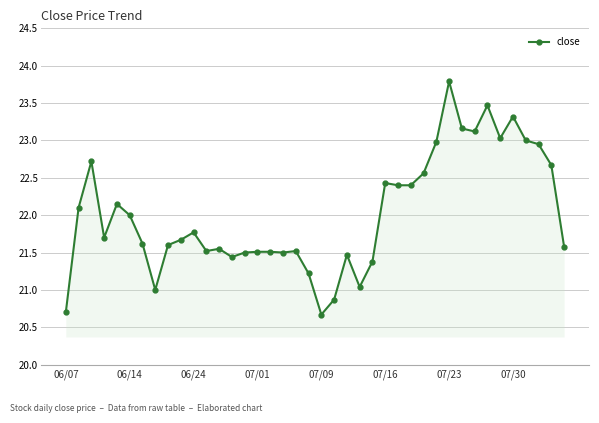

What is the difference between the maximum and minimum values?

3.1